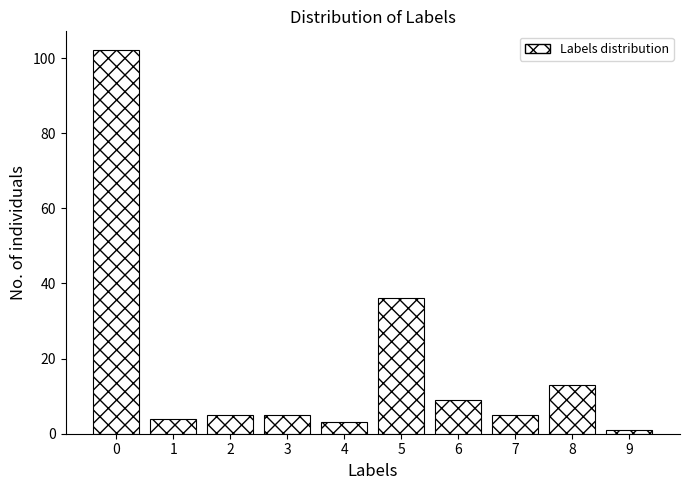

How tall is the bar that spans 3.5 to 4.5 on the x-axis? The values are not printed on the chart, so give them approximately, as read against the axis.

4